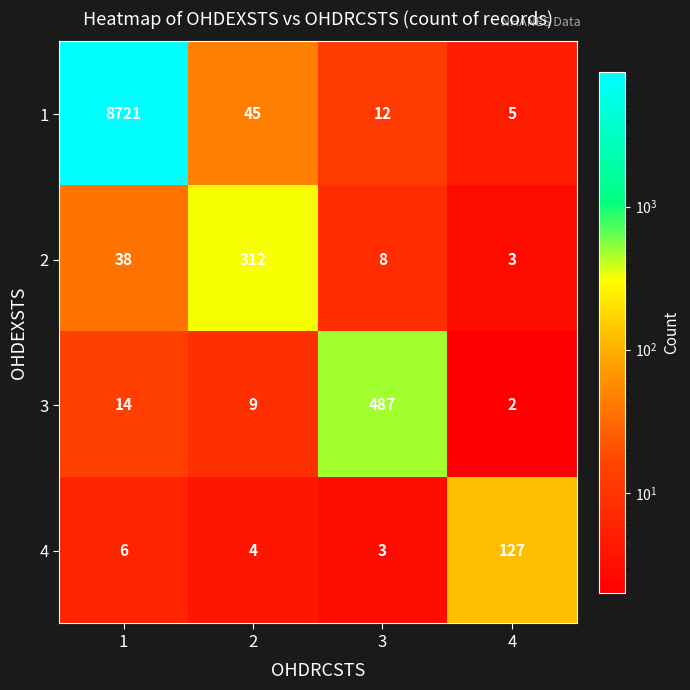

Count the number of categories in the chart.

4